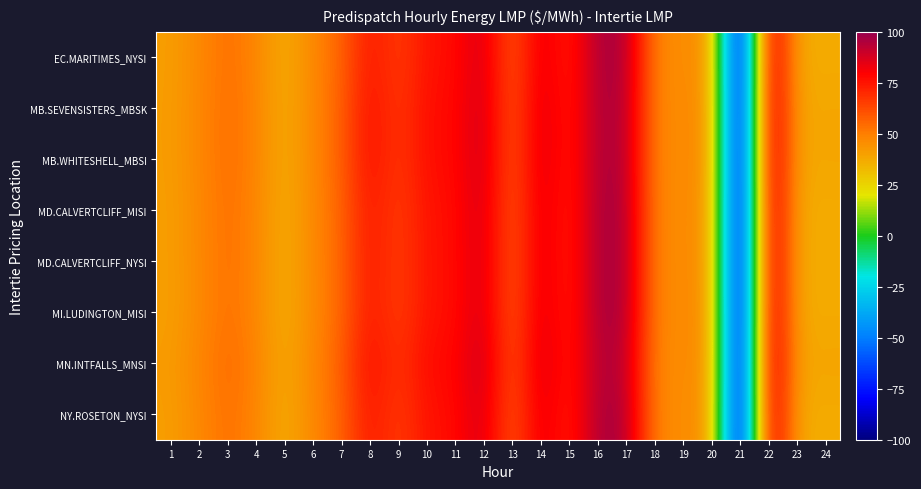

What is the spread (max minus min) of values at 20?

0.9